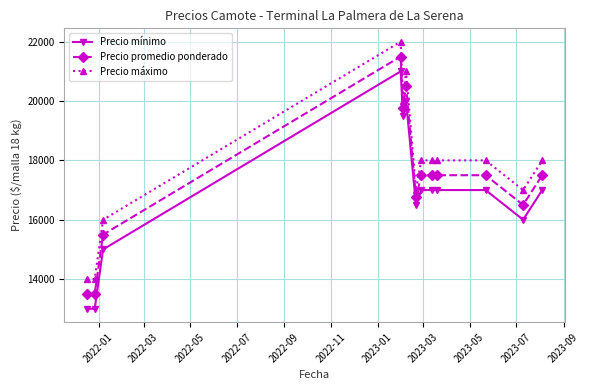

What is the maximum value for Precio máximo?

22000